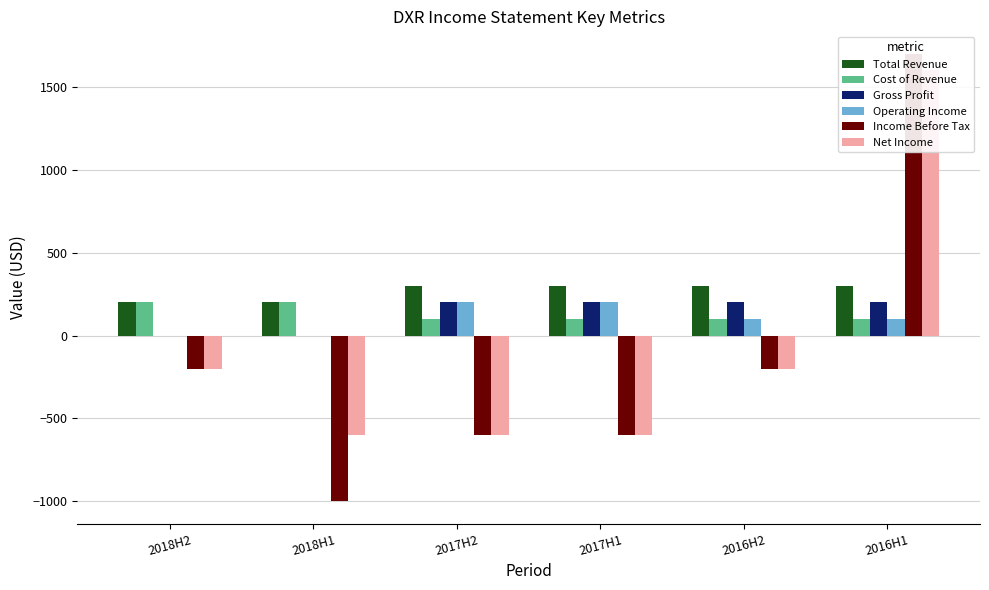

Reading left to right, extract all data points from this chart.

Total Revenue: 200	200	300	300	300	300
Cost of Revenue: 200	200	100	100	100	100
Gross Profit: 0	0	200	200	200	200
Operating Income: 0	0	200	200	100	100
Income Before Tax: -200	-1000	-600	-600	-200	1700
Net Income: -200	-600	-600	-600	-200	1600